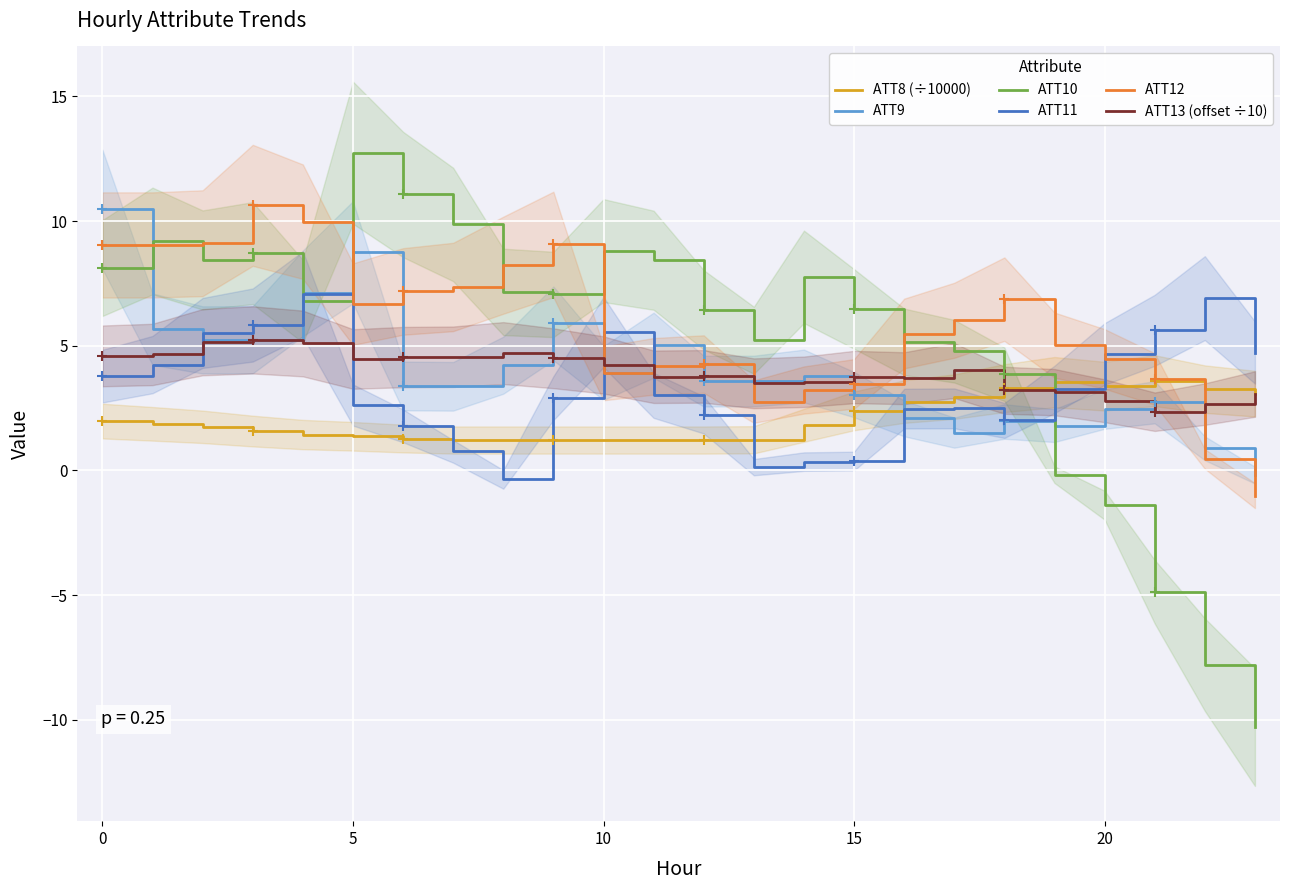

What is the minimum value for ATT13 (offset ÷10)?

2.4